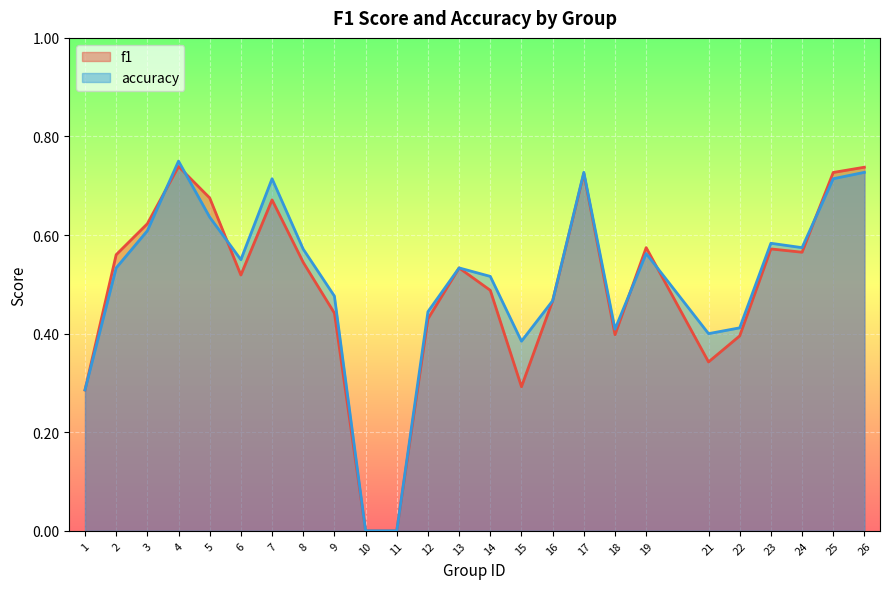

What is the approximate value of f1 at 2?

0.6